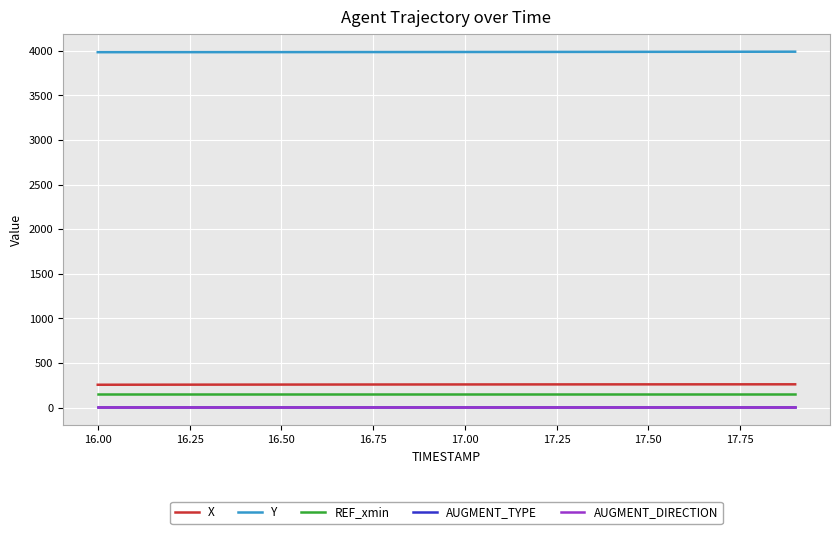

Does the chart display data point markers on the line(s)?

No